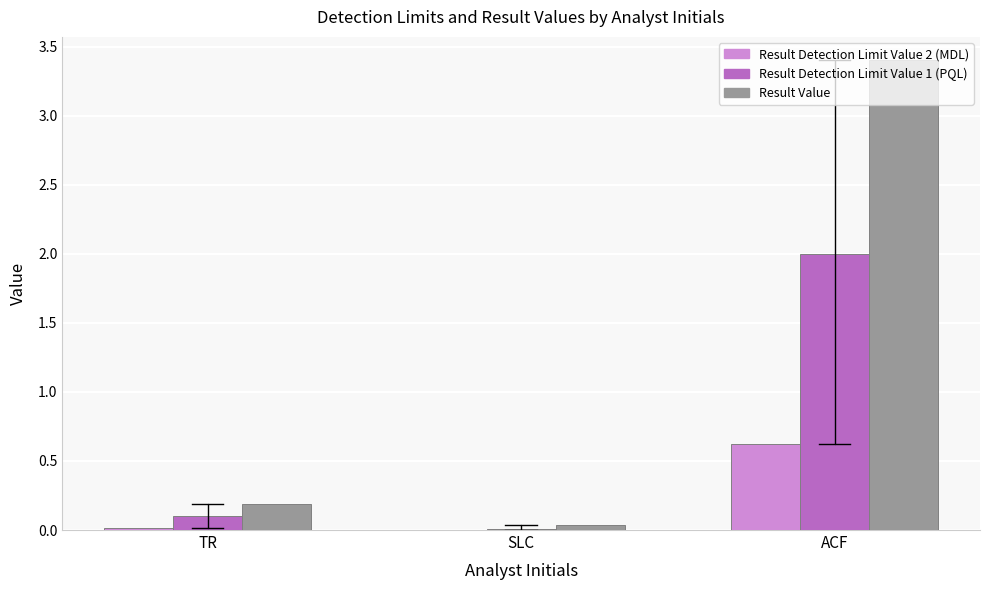

At which label does Result Detection Limit Value 2 (MDL) reach its peak?

ACF